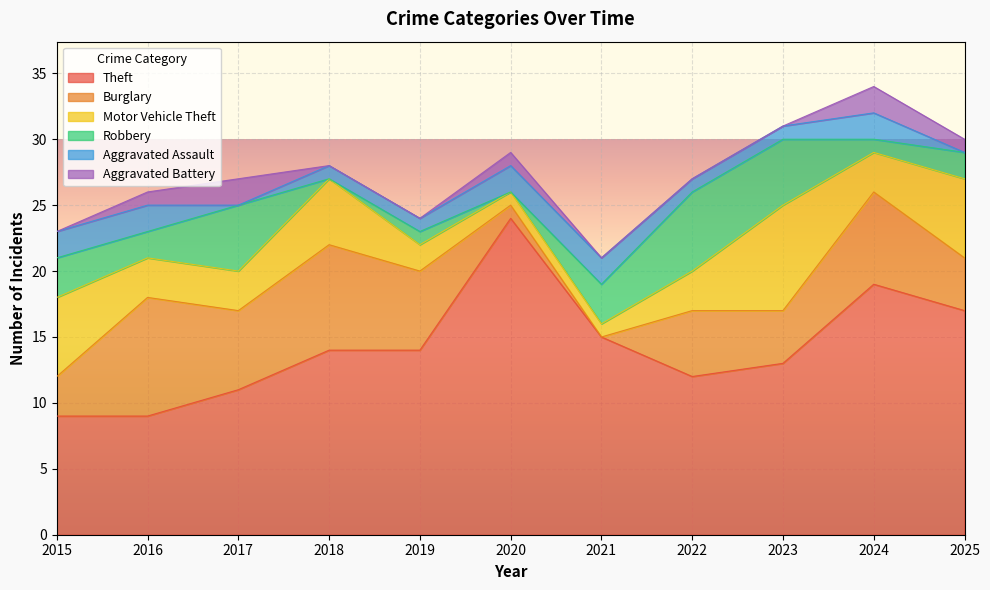

What is the sum of the Robbery values at 2015 and 2019?

4